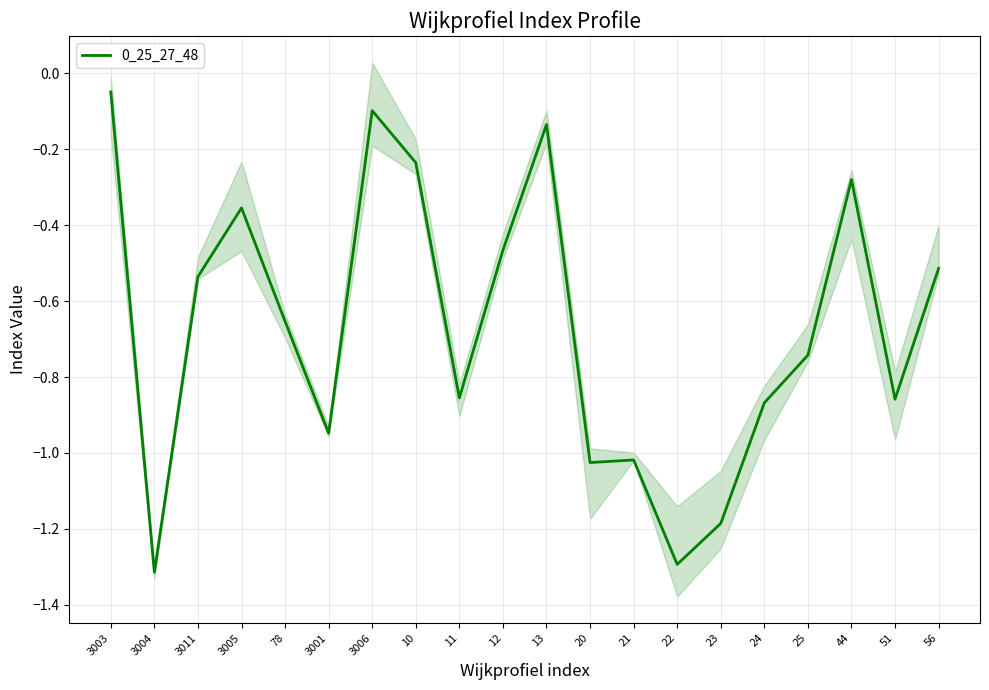

How many interior local valleys (lower than both neighbors) does the data have?

6